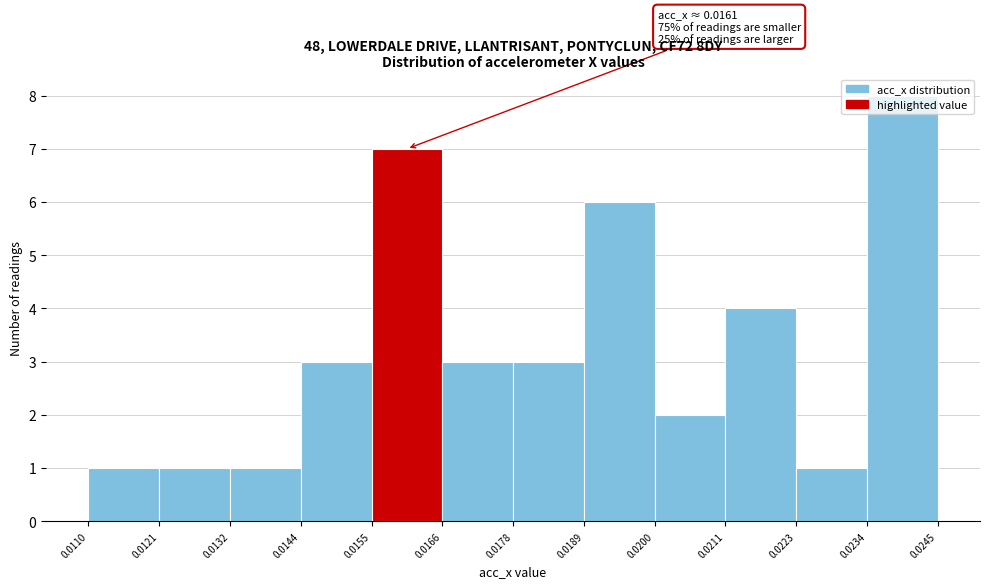

Which range on the x-axis has the tallest bar?

0.0234 to 0.0245